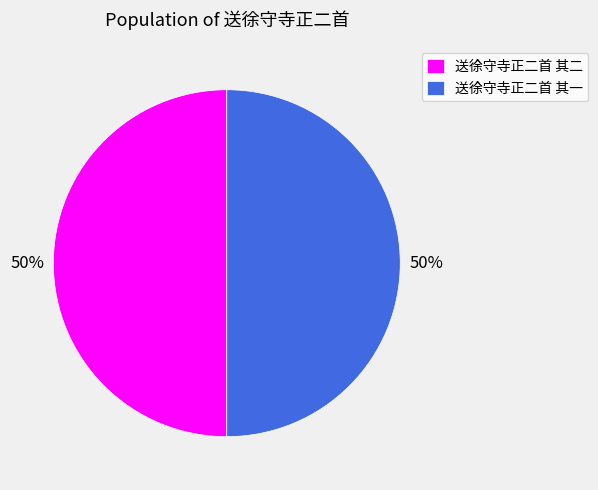

What is the ratio of the value at 送徐守寺正二首 其二 to the value at 送徐守寺正二首 其一?

1.0